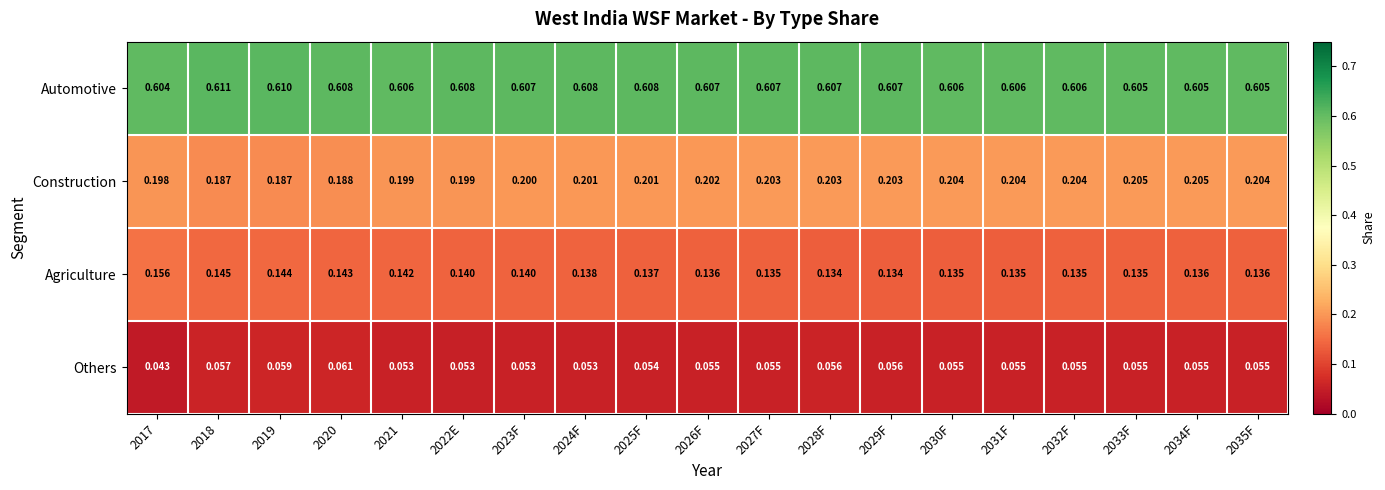

List the series in order of their peak value, lowest first.

Others, Agriculture, Construction, Automotive